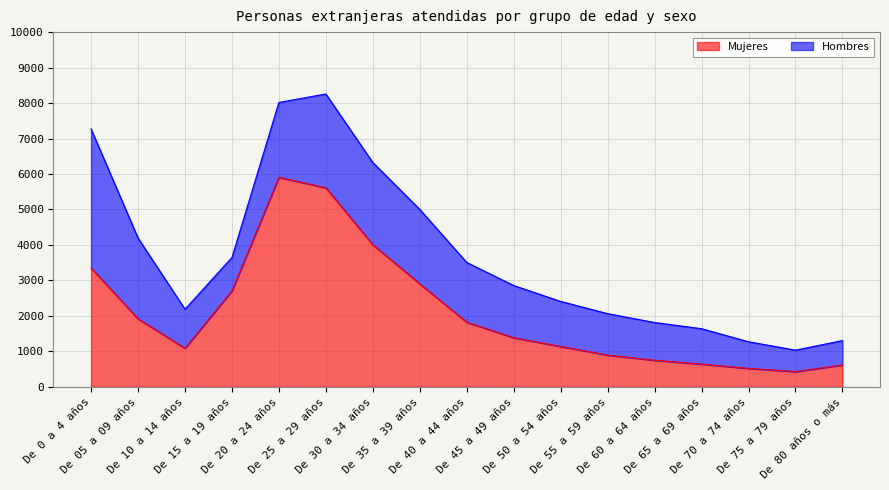

What is the change in value from De 25 a 29 años to De 40 a 44 años?

-3791